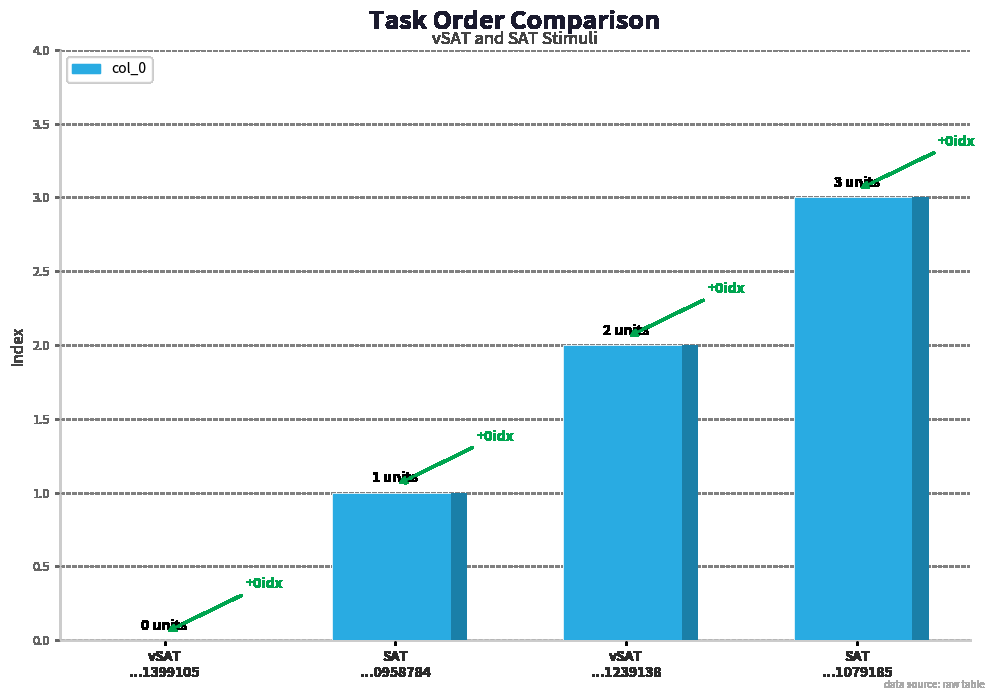

What is the label of the 4th bar from the right?

vSAT_stims-16504778281399105.csv